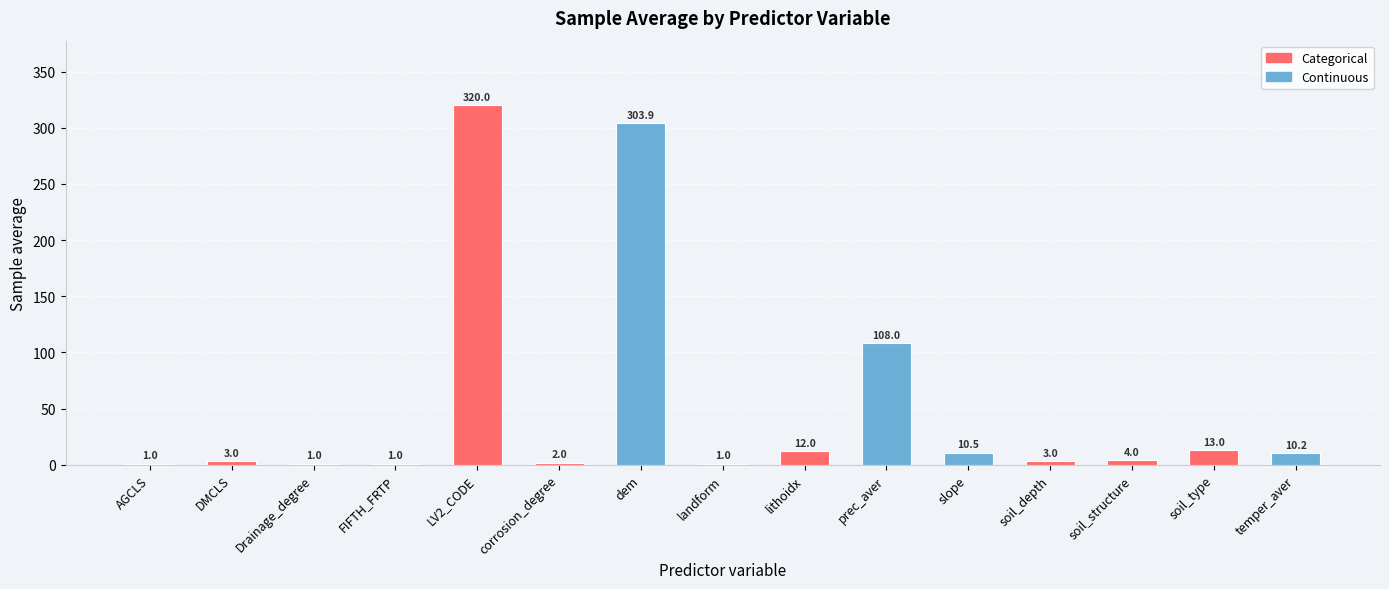

What is the difference between the second highest and second lowest values?

302.9